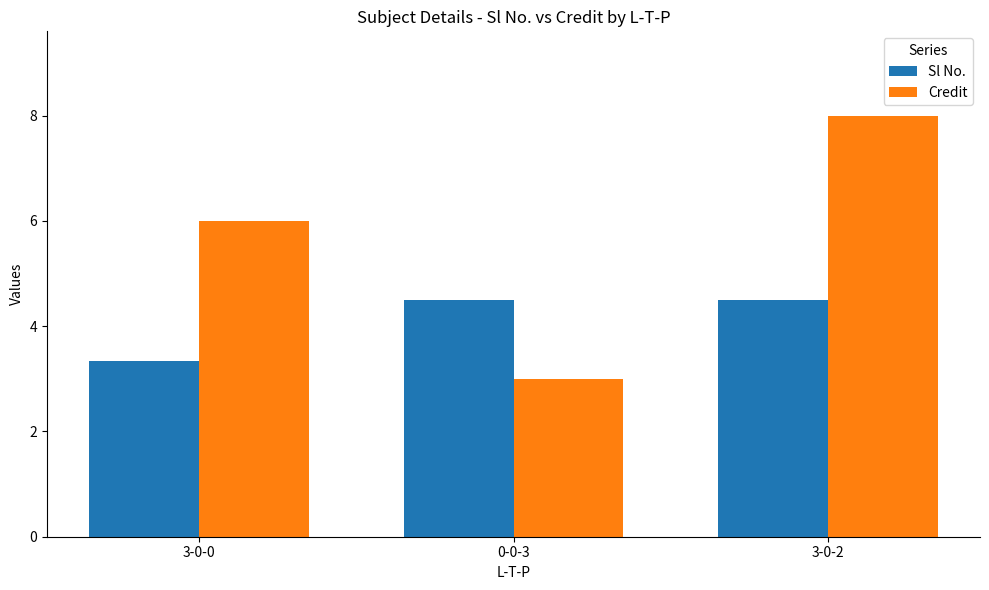

Between 0-0-3 and 3-0-2, which series saw the biggest shift?

Credit